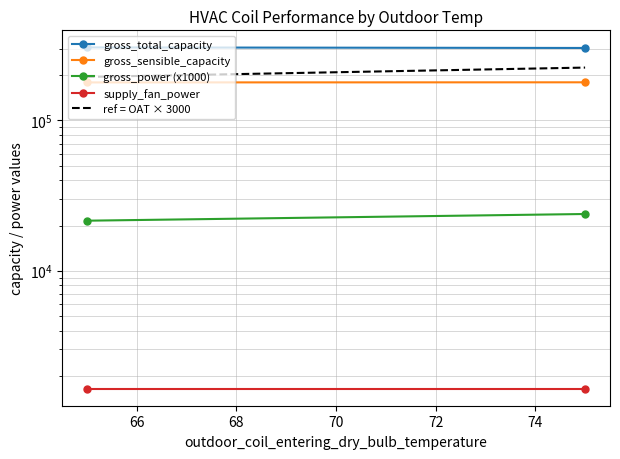

What is the difference between the maximum and minimum values in the ref = OAT × 3000 series?

30000.0